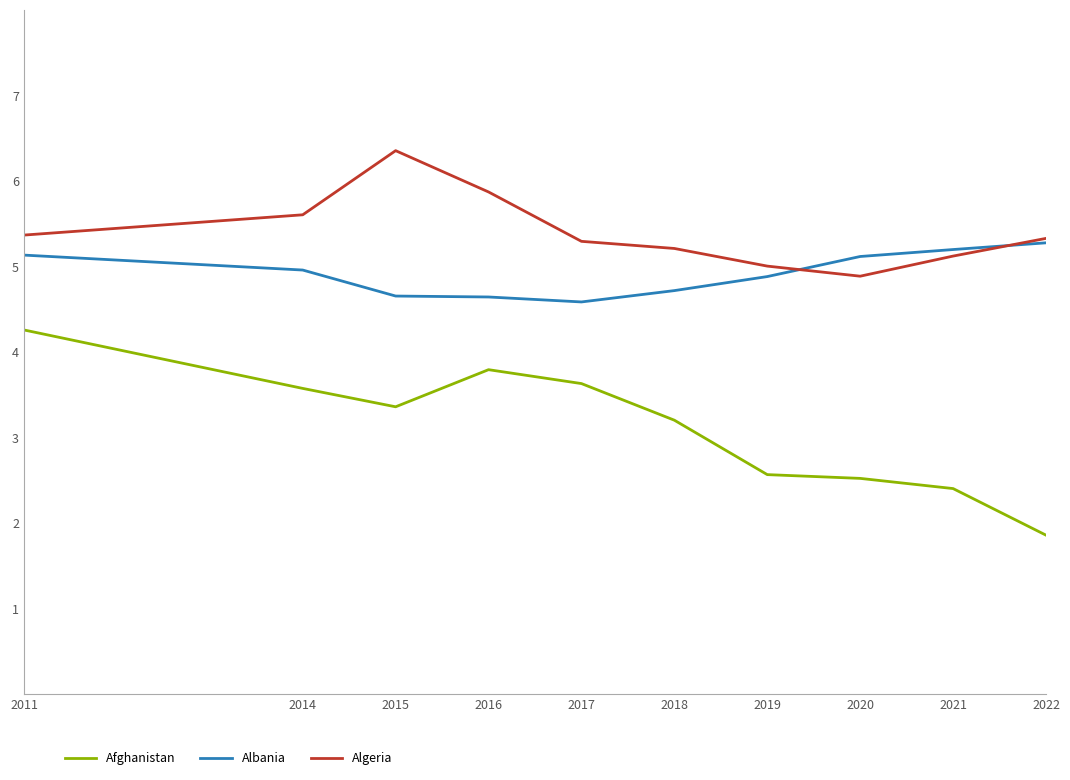

Between 2015 and 2021, which series saw the biggest shift?

Algeria